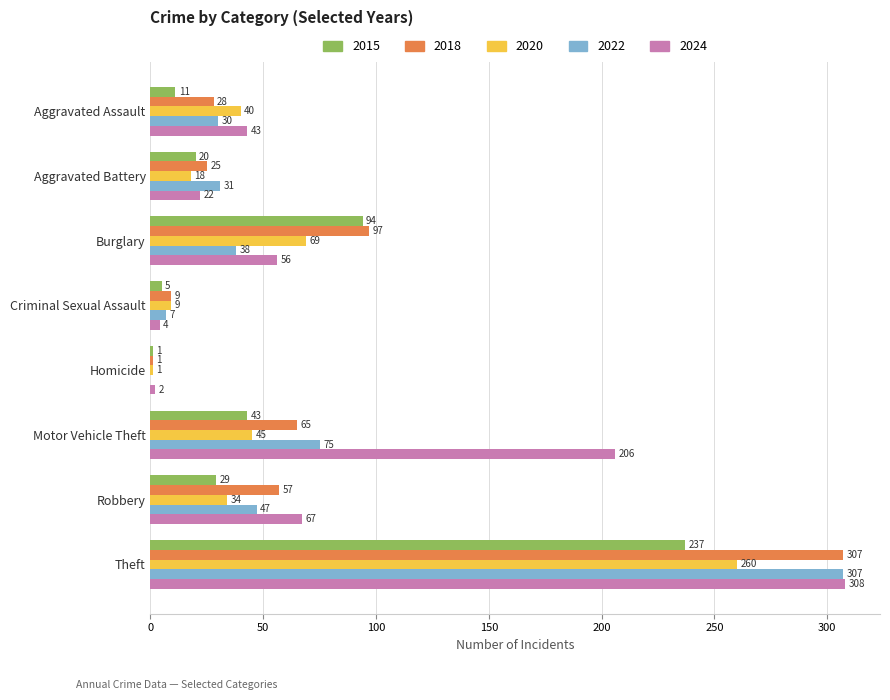

Which series has the largest total across all categories?

2024